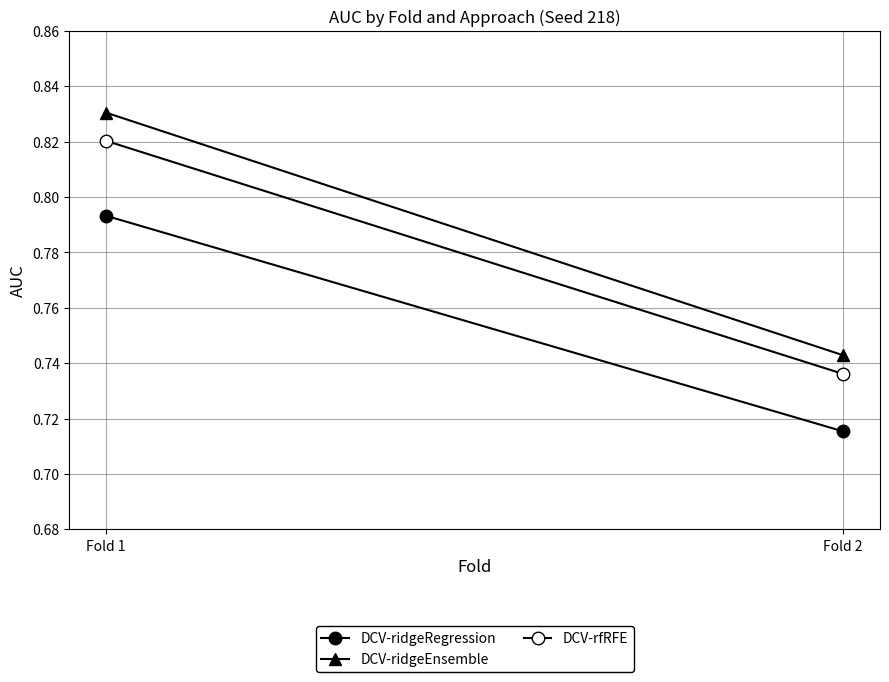

True or false: DCV-ridgeEnsemble has a value of 0.7 at Fold 2.

True